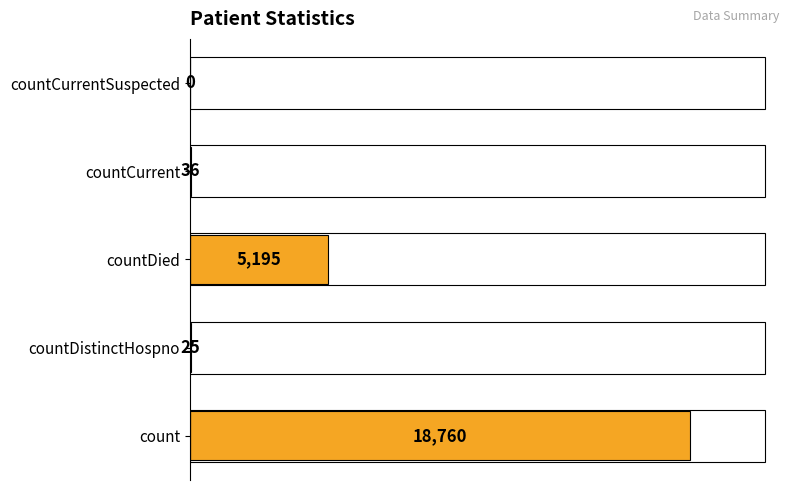

Reading top to bottom, list all the values displayed in this chart.

countCurrentSuspected=0	countCurrent=36	countDied=5195	countDistinctHospno=25	count=18760